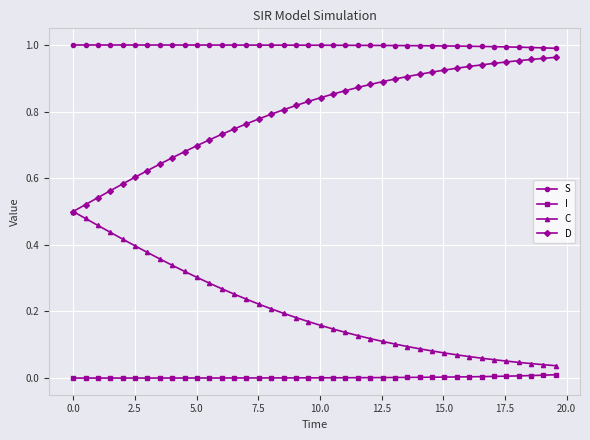

List the series in order of their overall mean, lowest first.

I, C, D, S